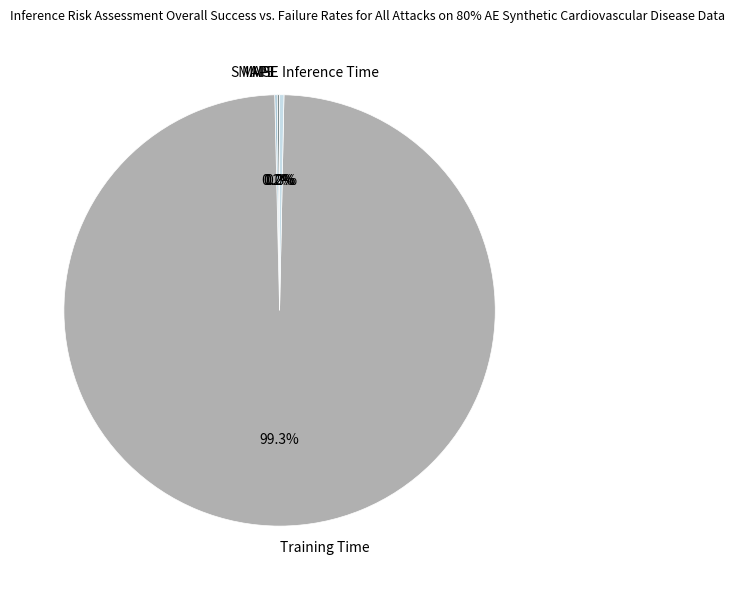

Which slice is the largest?

Training Time